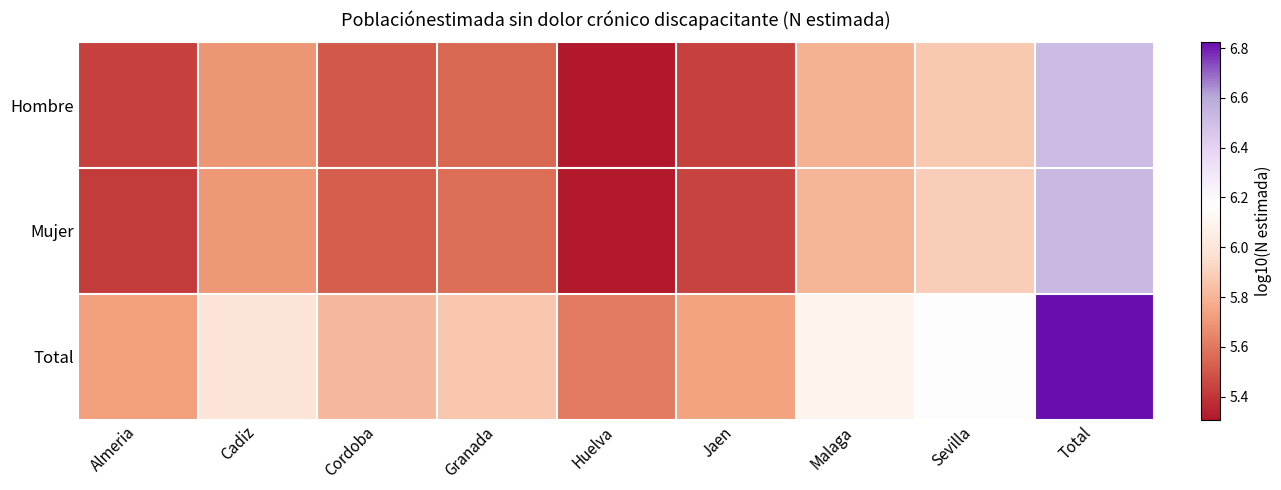

At which category does the chart reach its peak across all series?

Total